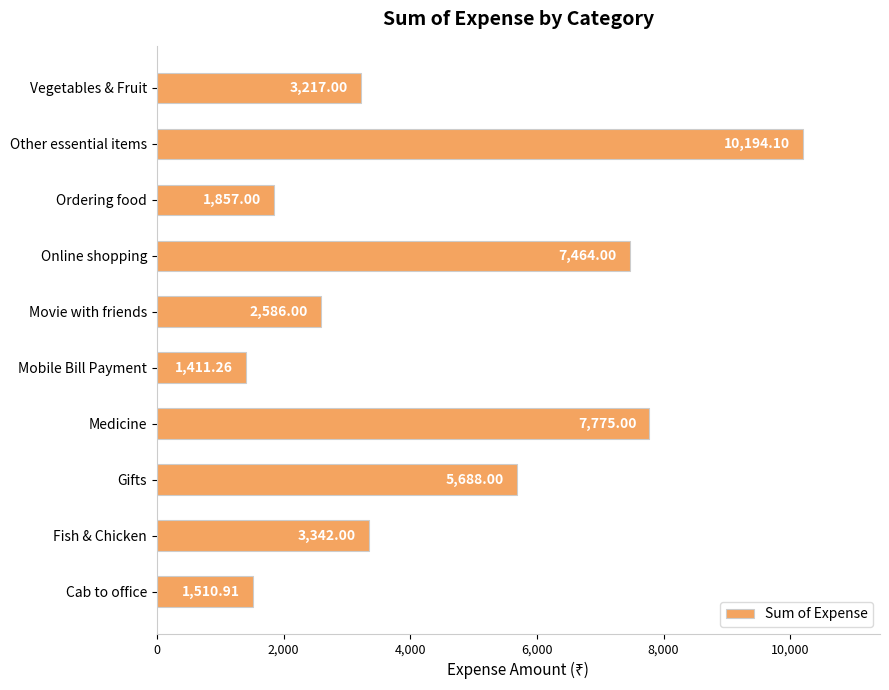

Which label corresponds to the smallest value in the chart?

Mobile Bill Payment